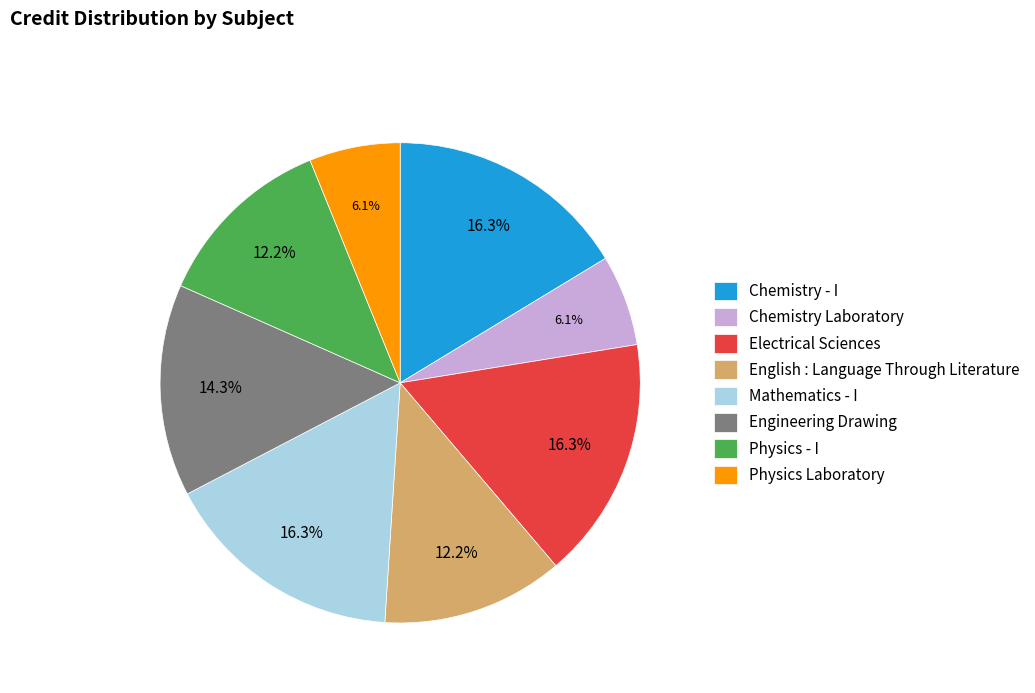

How much of the chart is everything except Engineering Drawing?

85.7%